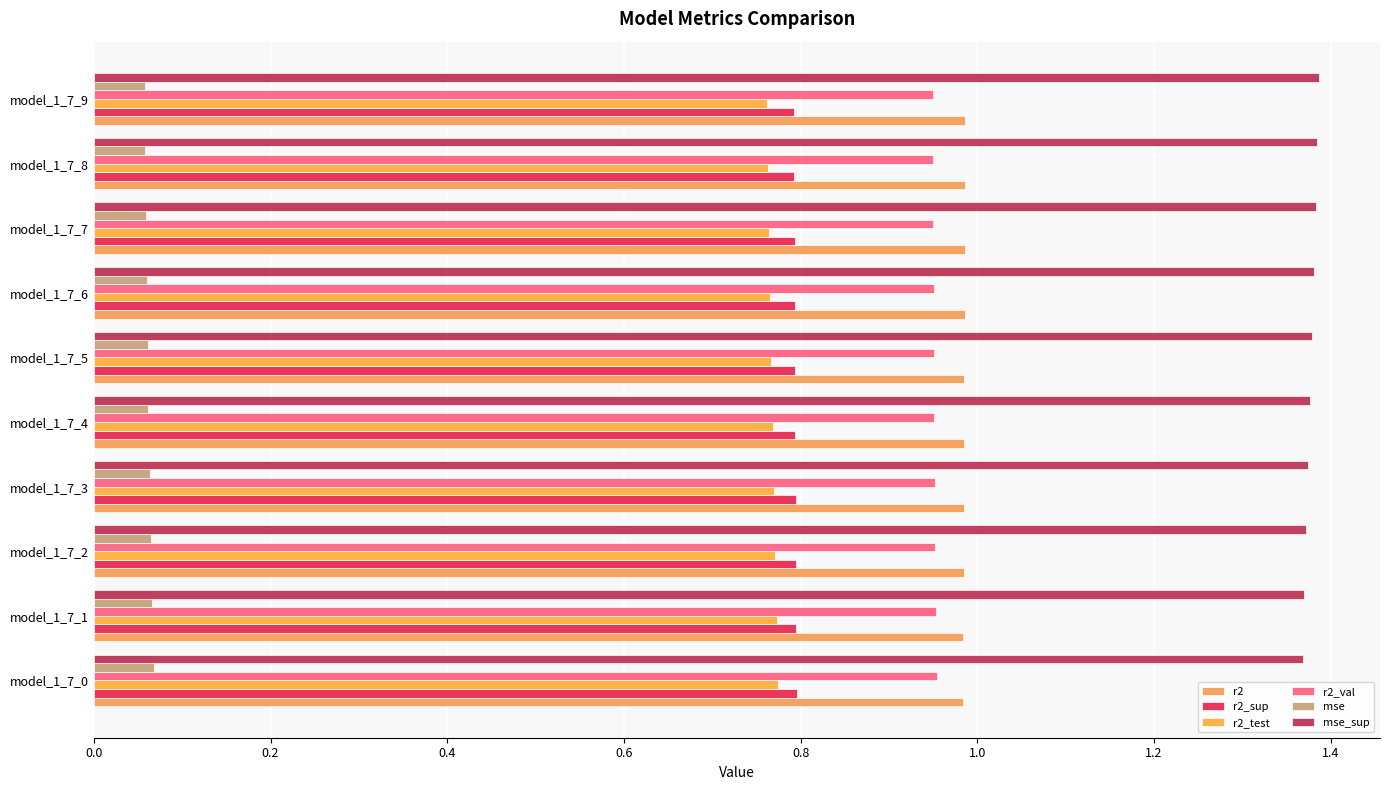

Count the number of categories in the chart.

10